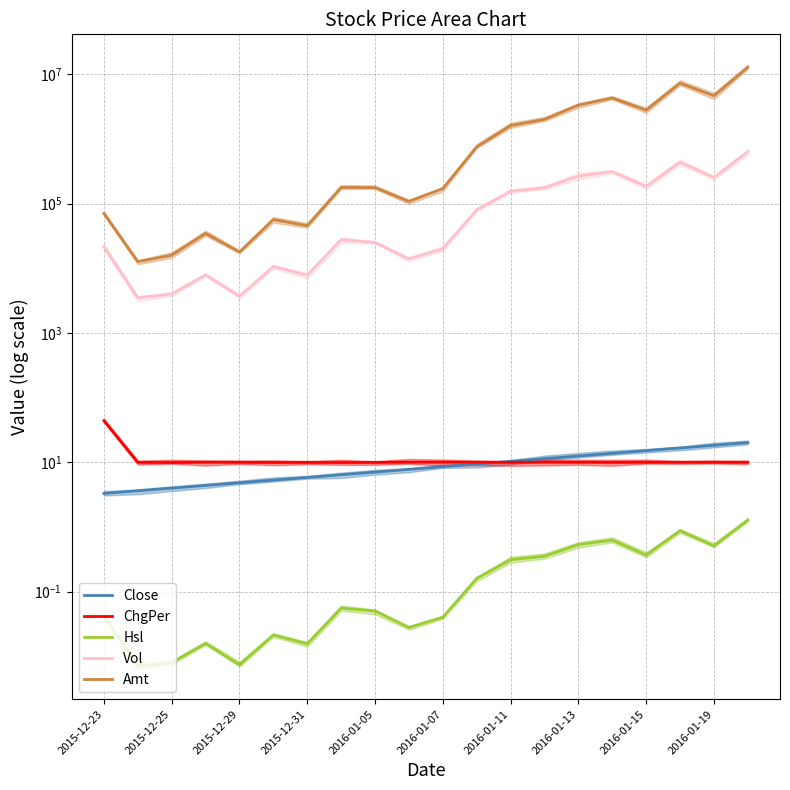

Where is ChgPer nearest to the value 27?

2016-01-19